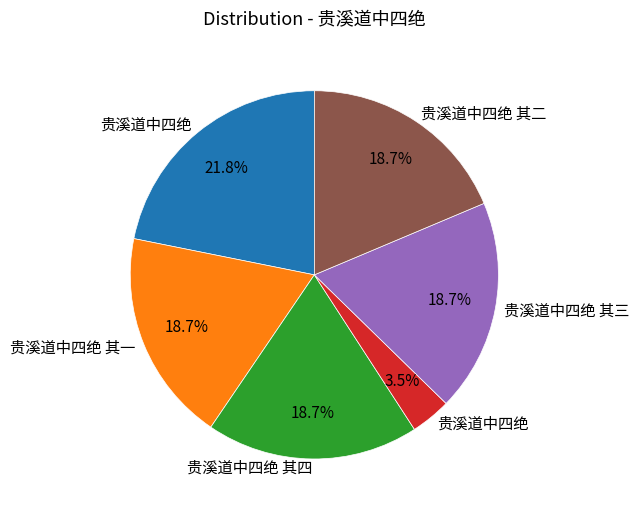

Does any single category account for the majority?

No